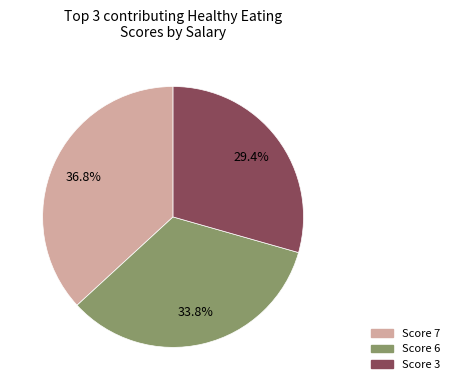

Which slice is the smallest?

Score 3